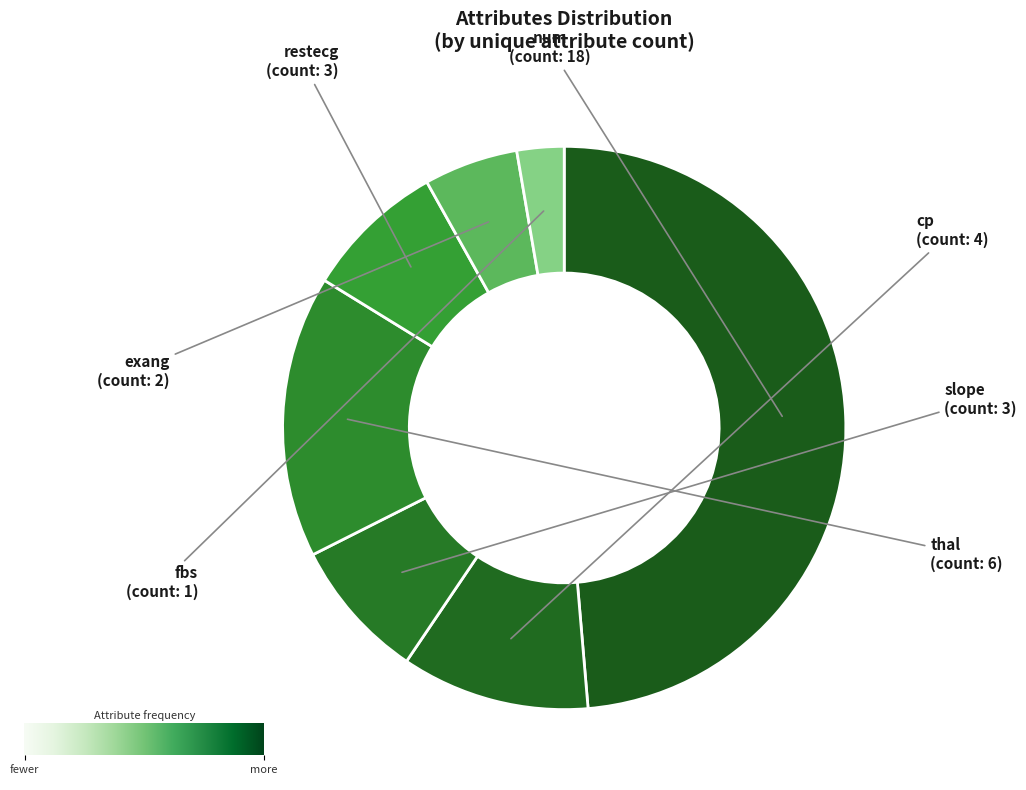

Does cp represent more than half of the total?

No